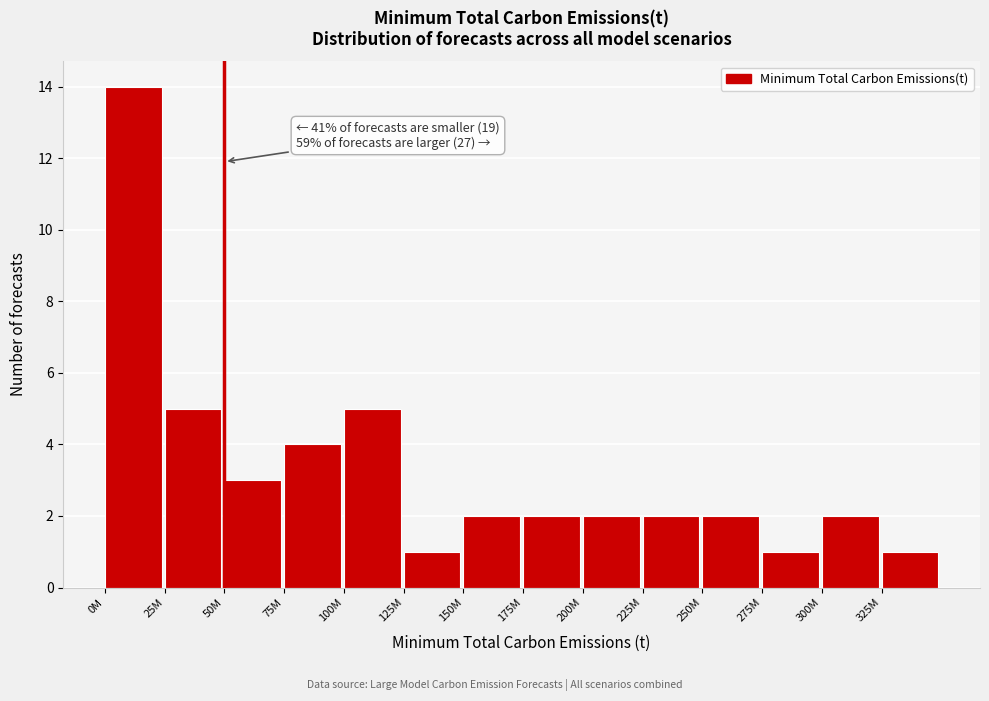

Reading left to right, transcribe all the data shown in this chart.

14	5	3	4	5	1	2	2	2	2	2	1	2	1